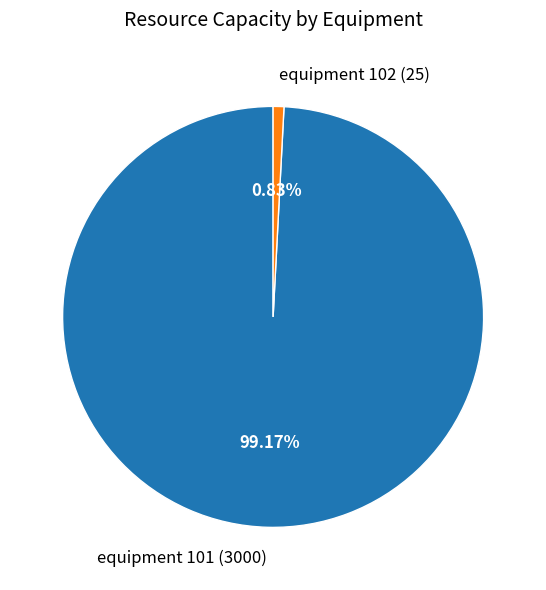

The equipment 102 slice represents 7% of the pie. True or false?

False